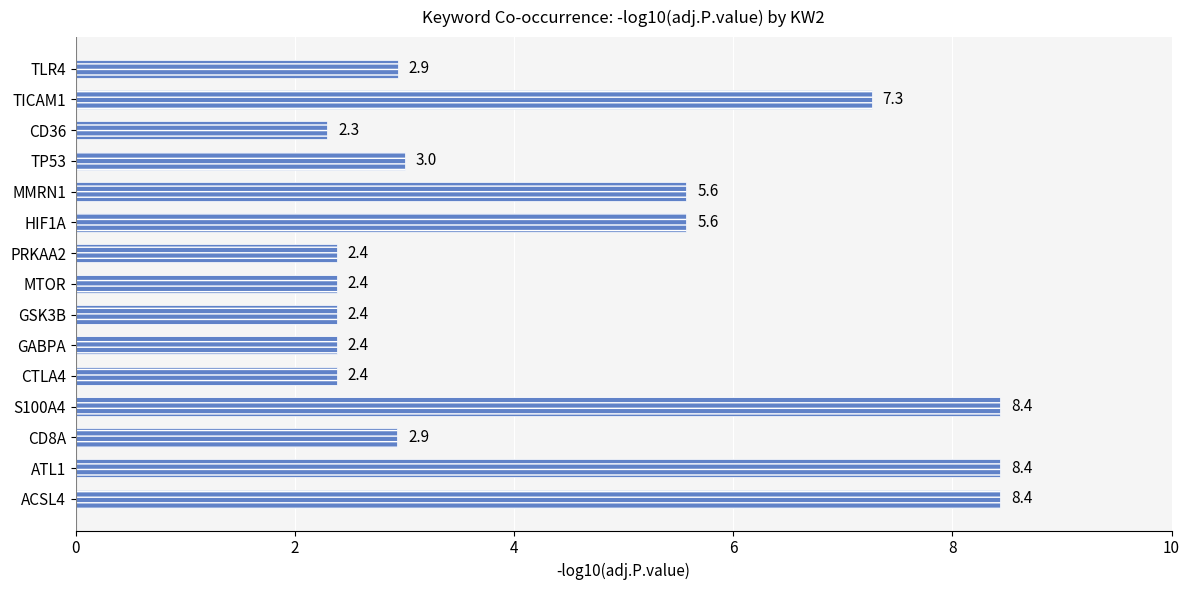

What is the difference between the maximum and minimum values?

6.1